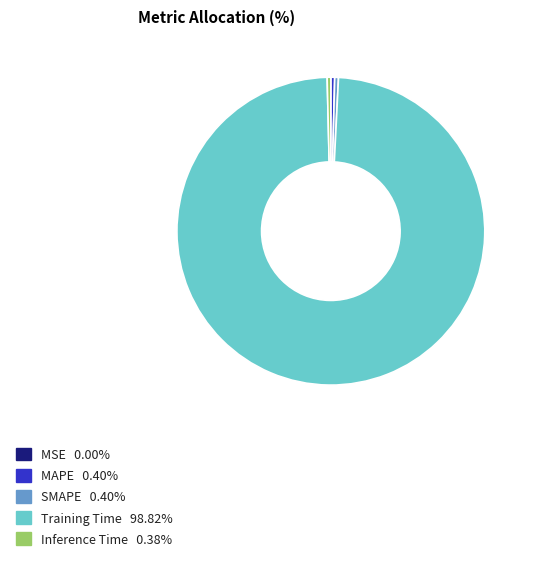

Is it true that MAPE is 0% of the pie?

True